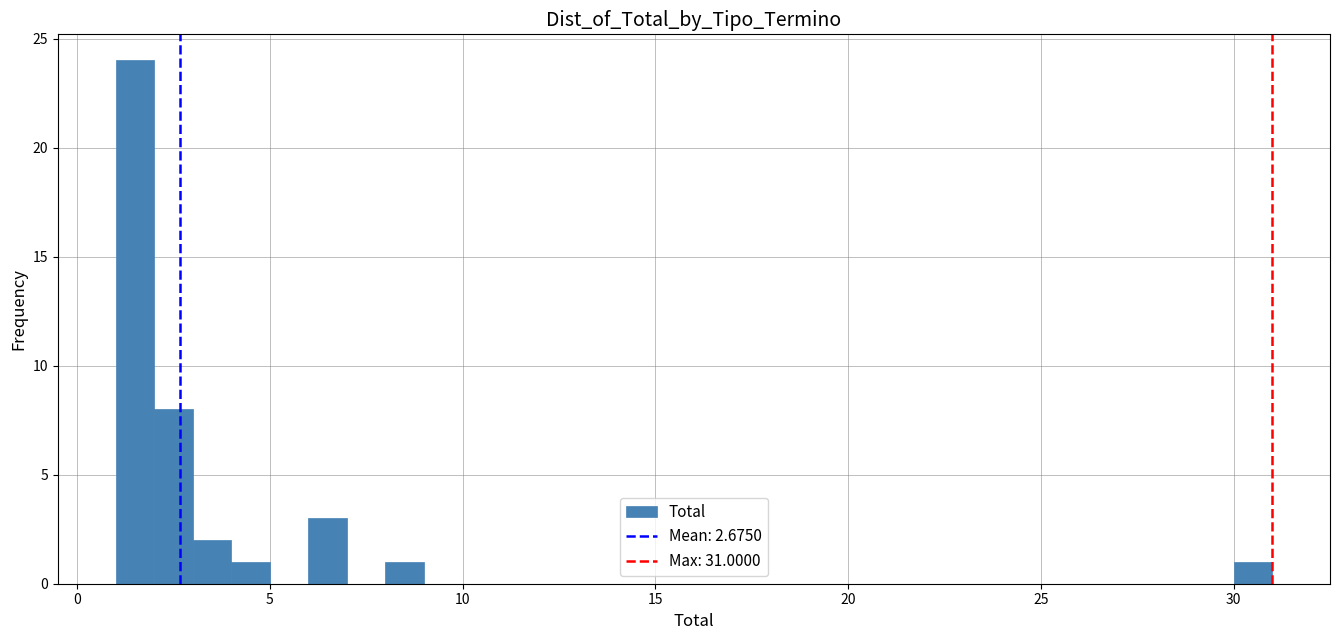

Around what value on the x-axis is the tallest bar? Give the approximate position of its centre, as read against the axis.

1.5